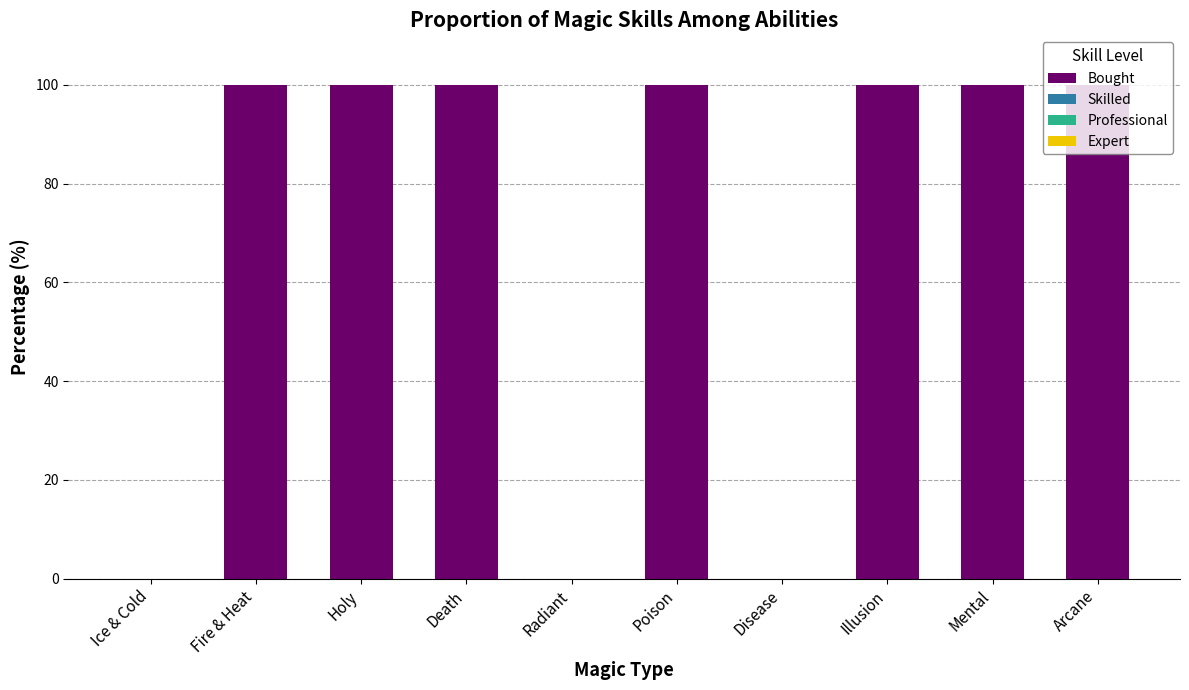

How many data points does each series have?

10